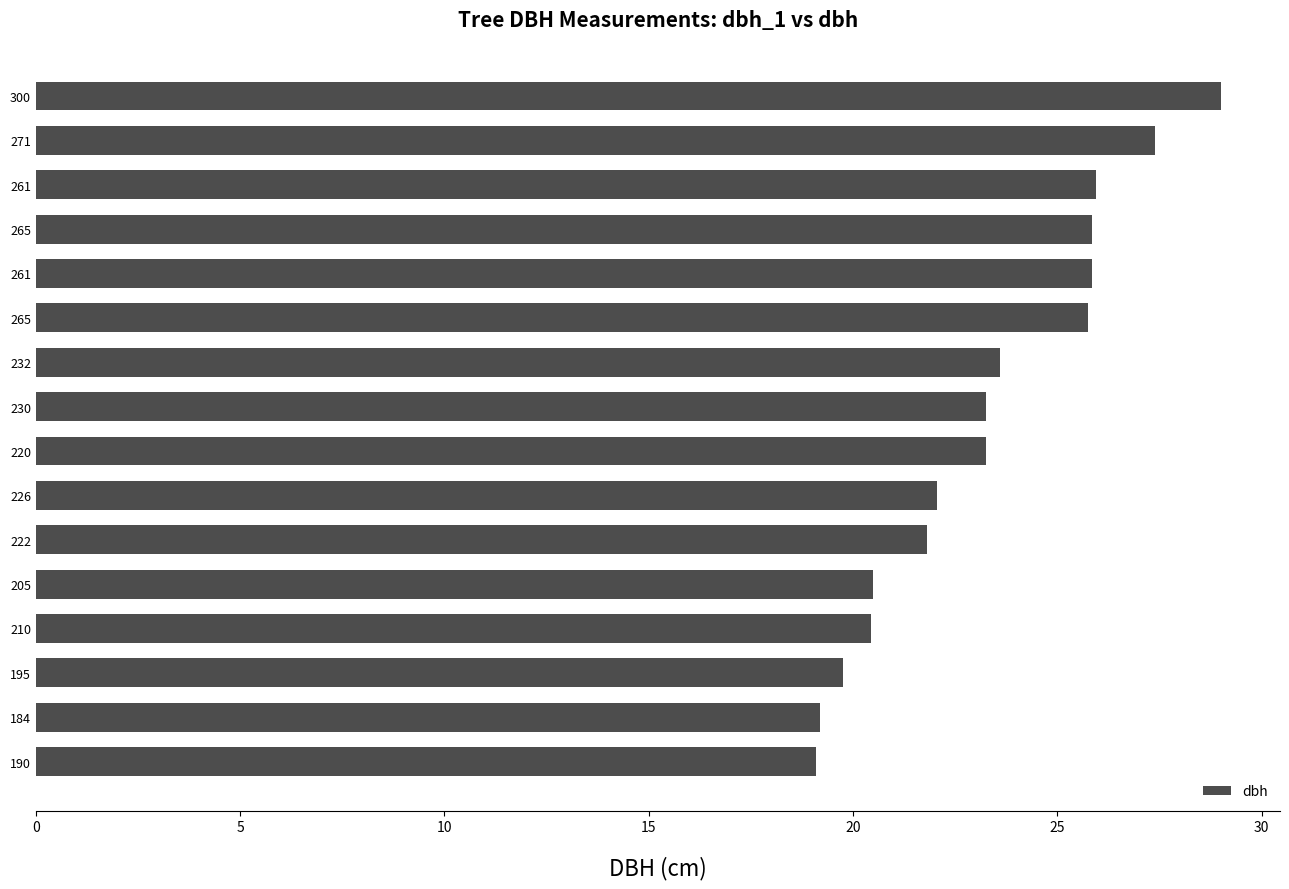

How many categories are shown in the chart?

16